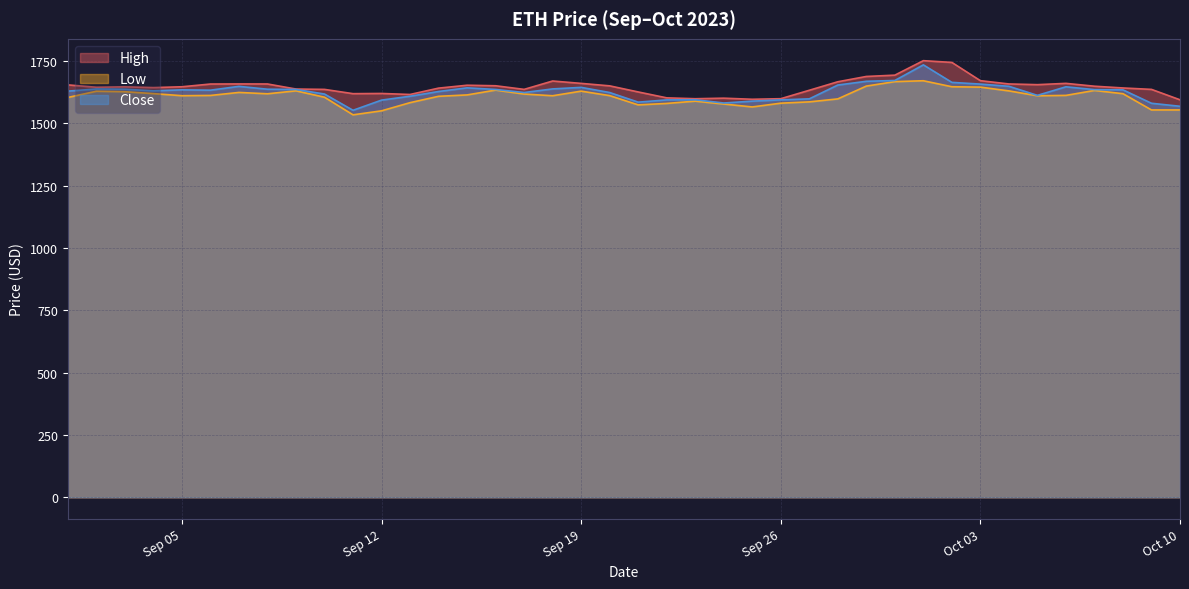

Is it true that Close equals 2447.4 at 2023-09-25?

False